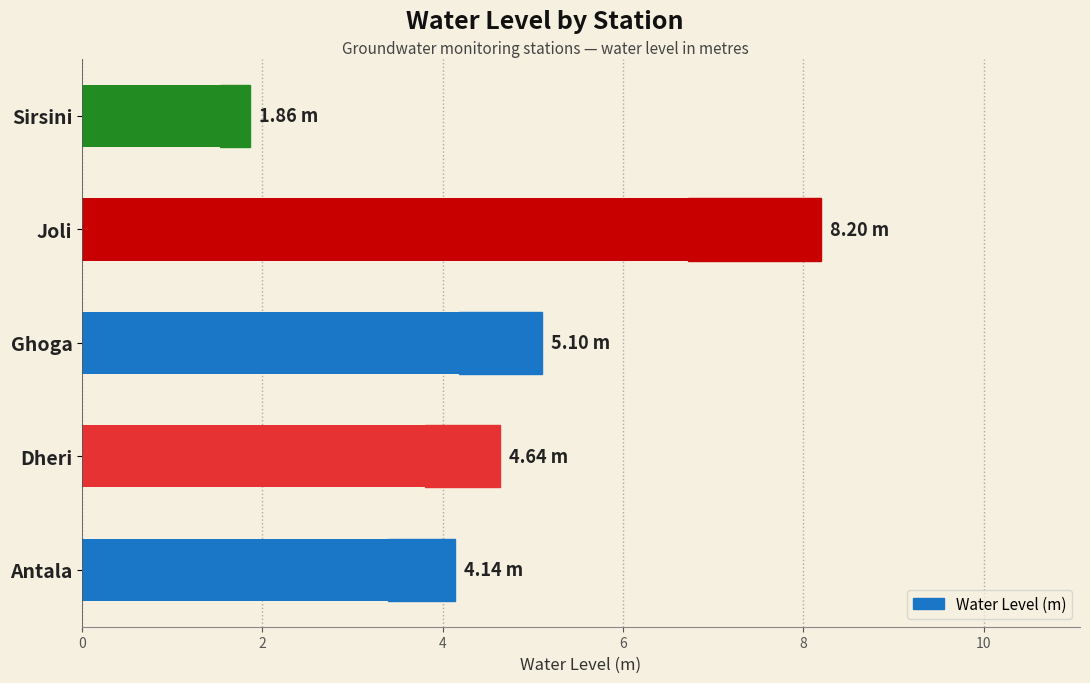

Reading left to right, transcribe all the data shown in this chart.

4.1	4.6	5.1	8.2	1.9